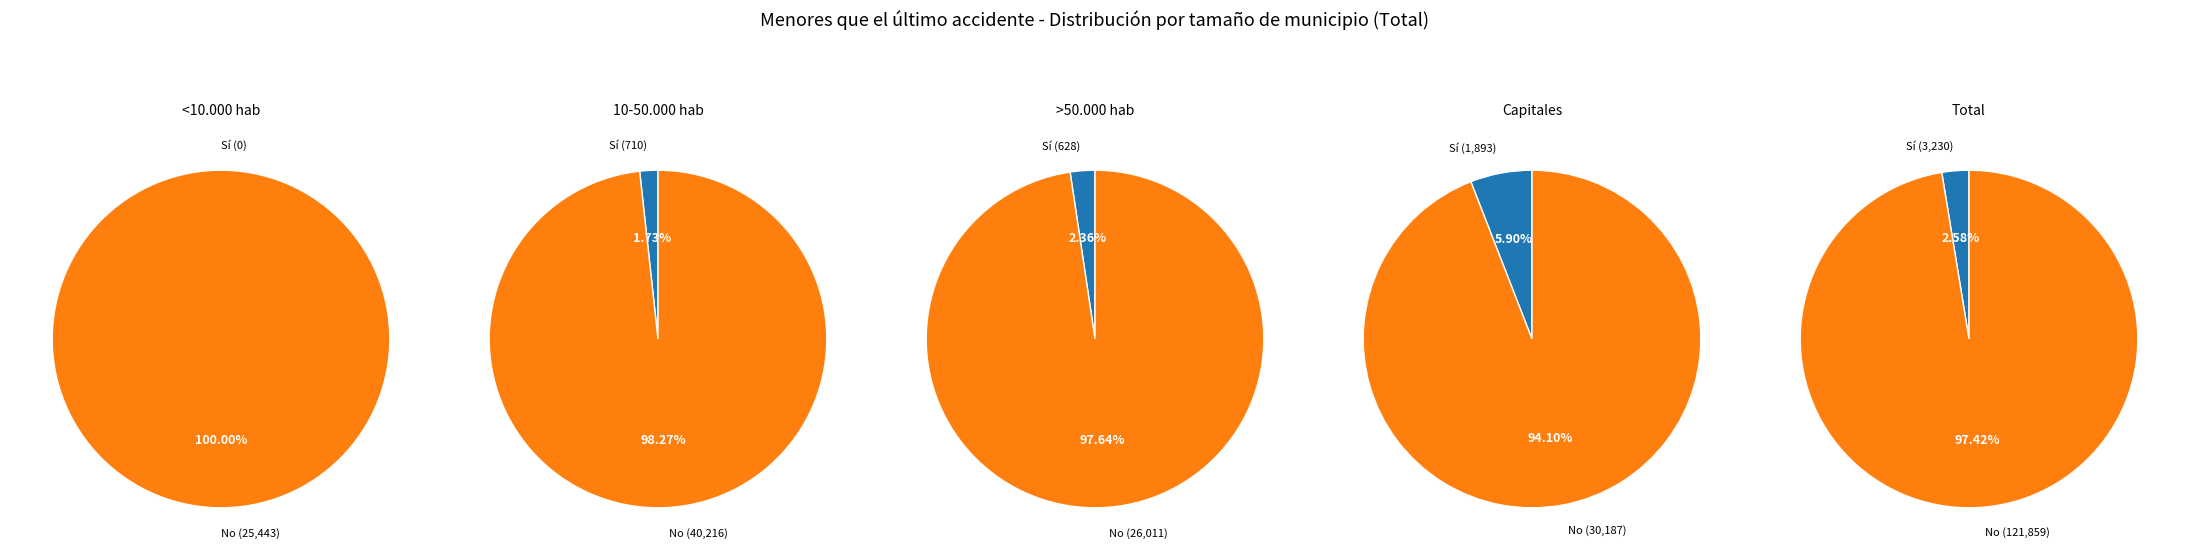

Count the number of slices in the pie.

5